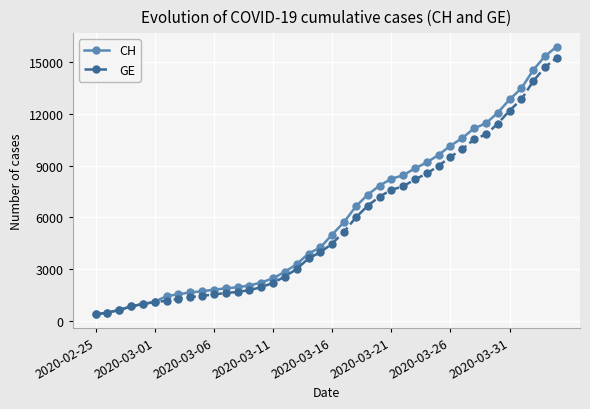

What is the greatest value displayed?

15926